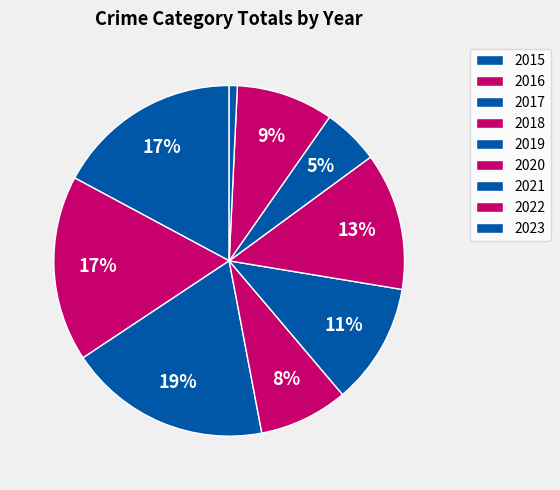

How many slices are in this pie chart?

9